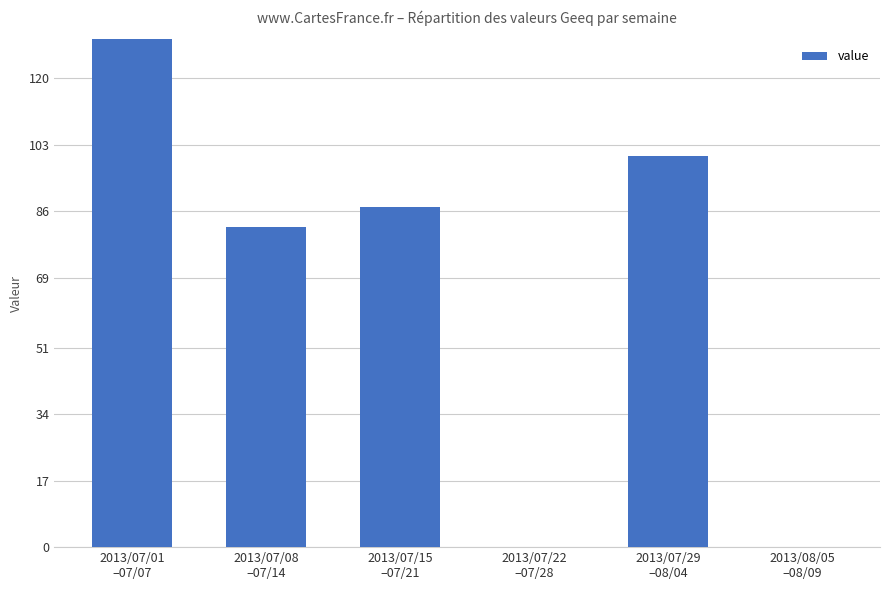

Which has a higher value, 2013/07/22
–07/28 or 2013/07/15
–07/21?

2013/07/15
–07/21